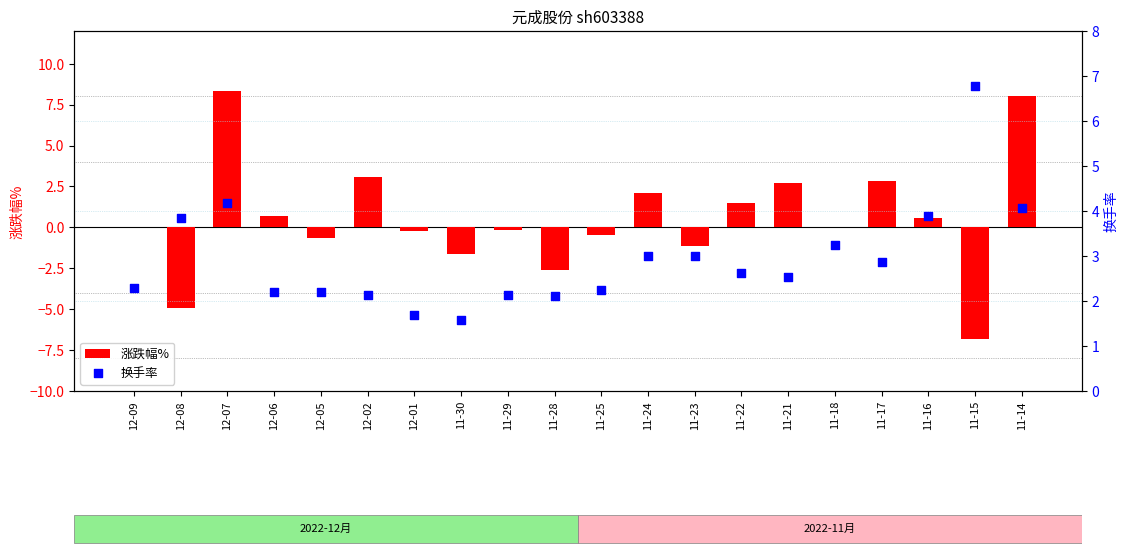

Which series contains the highest Y value?

涨跌幅%